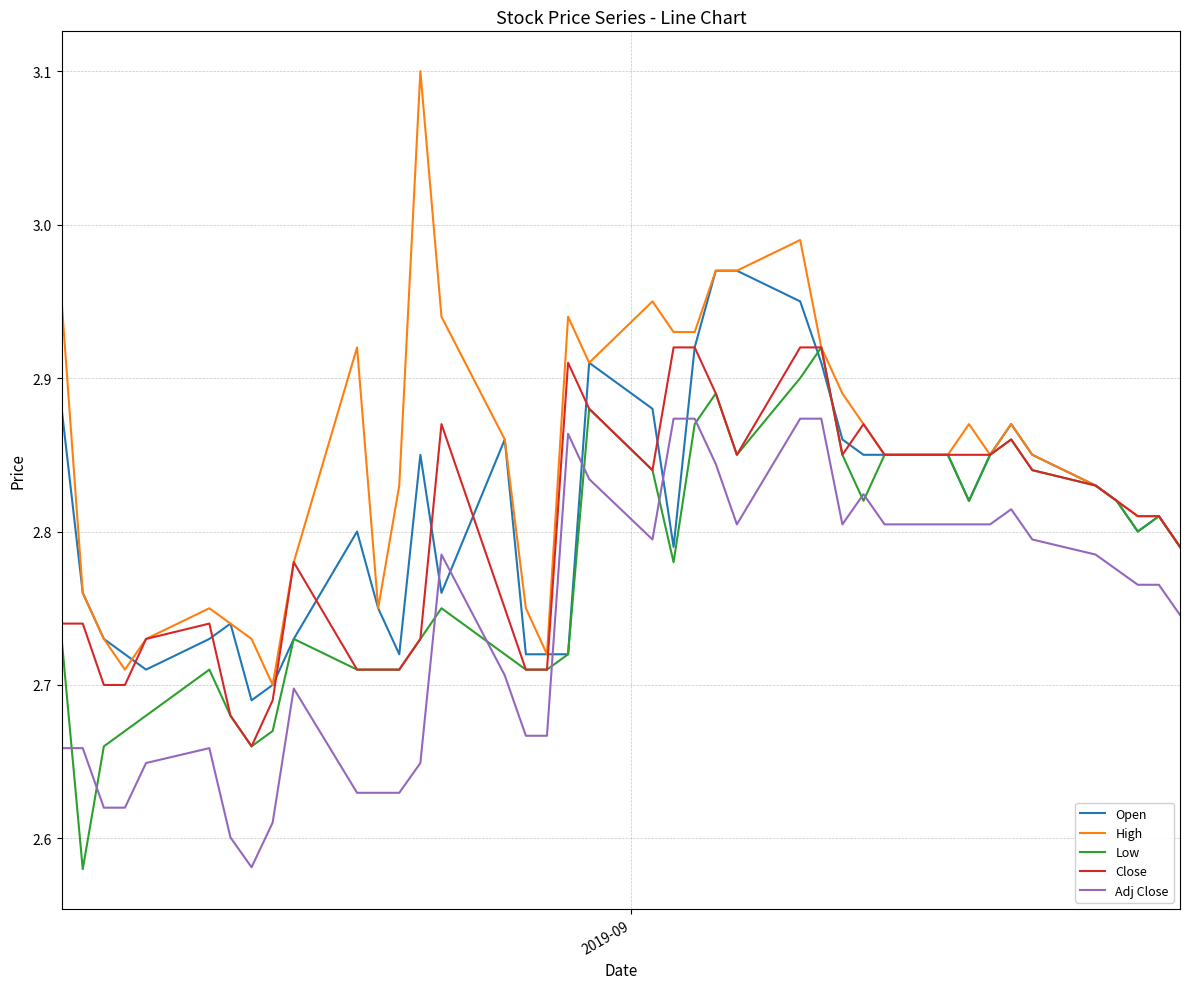

Which series has the largest total across all categories?

High